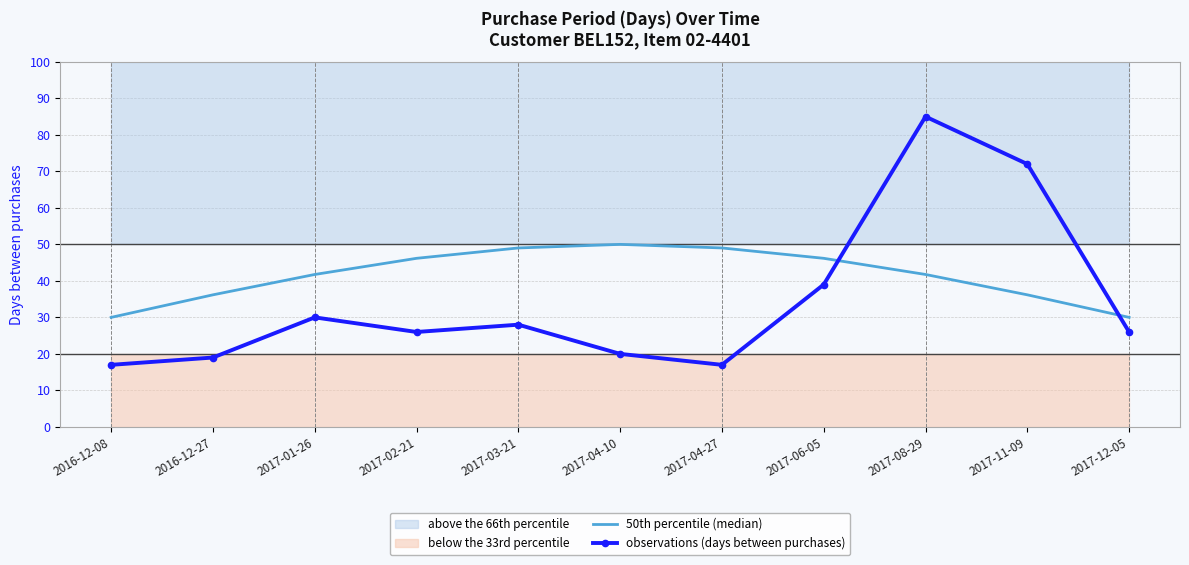

How many values in the observations (days between purchases) series are below 26?

4